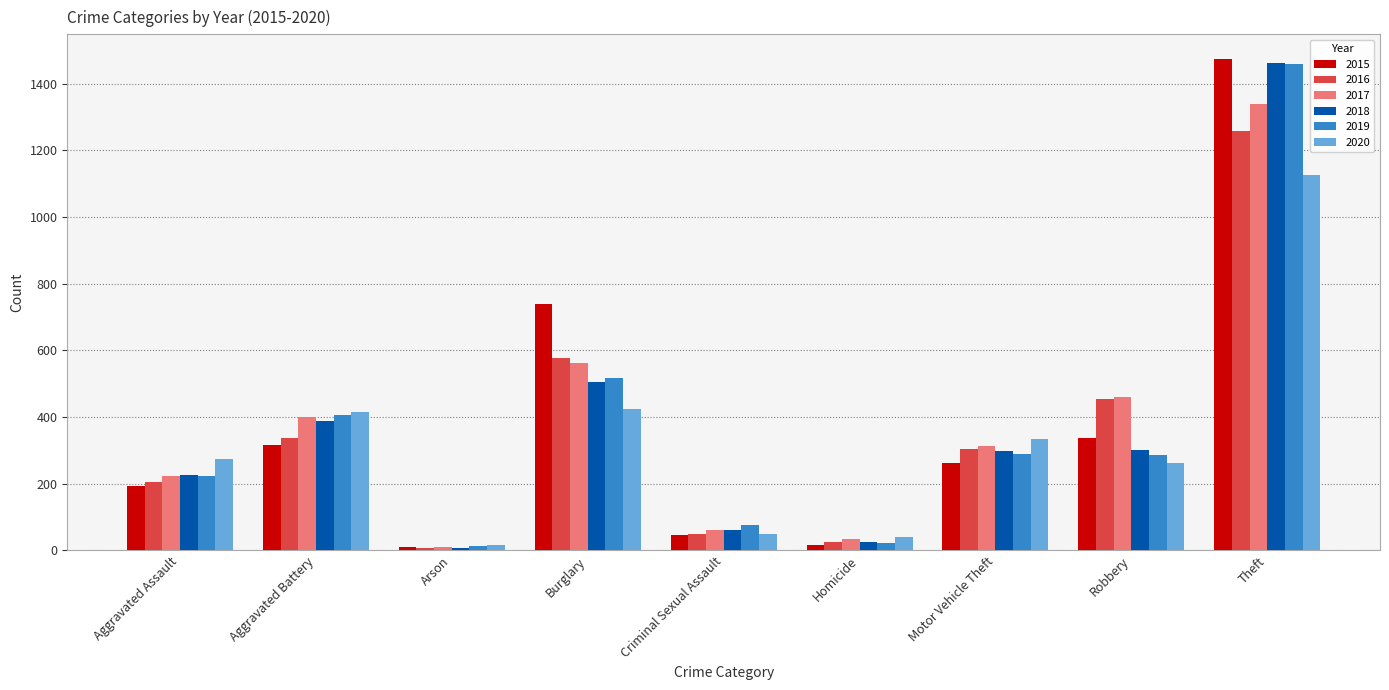

What is the spread (max minus min) of values at Theft?

349